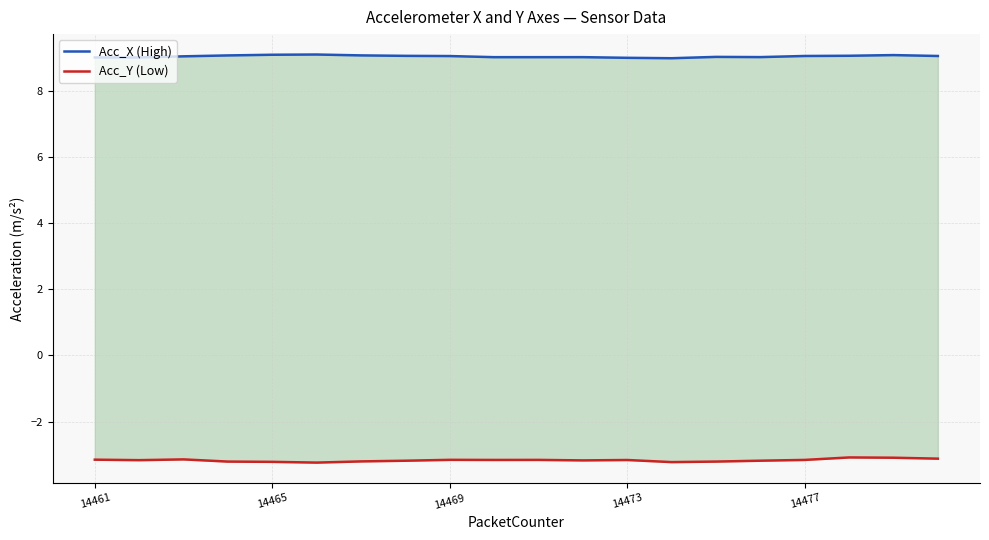

What is the spread (max minus min) of values at 14?

12.2